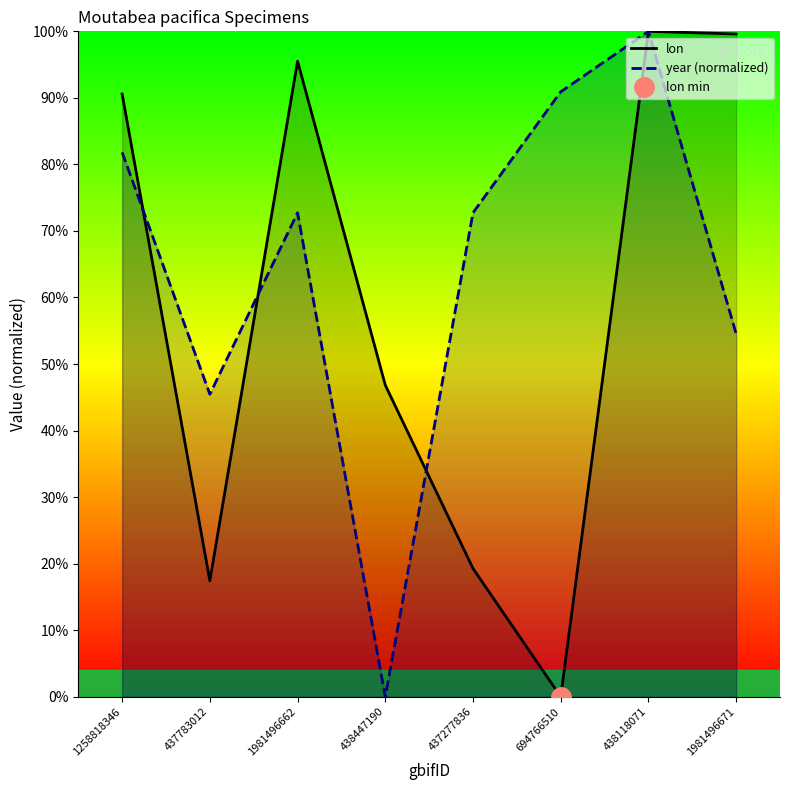

How many values in lon are above zero?

7